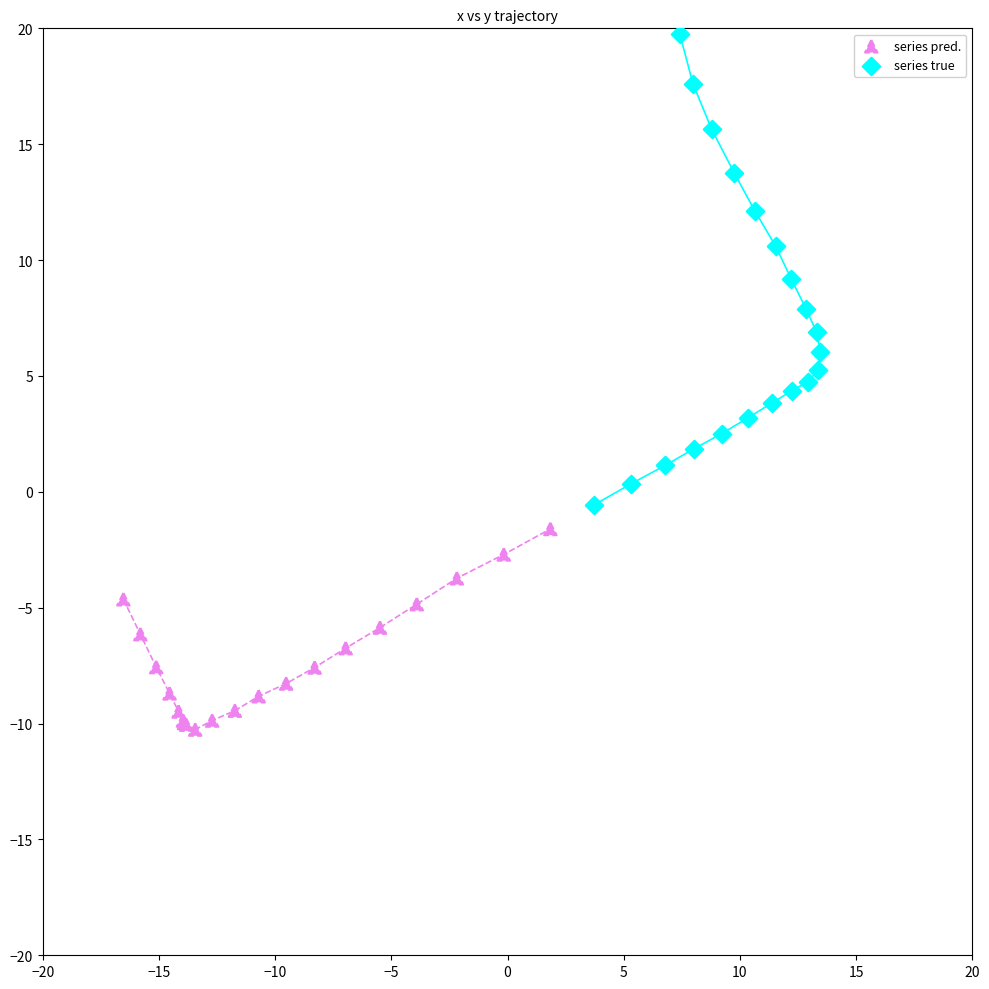

Which series reaches the minimum Y coordinate?

series pred.